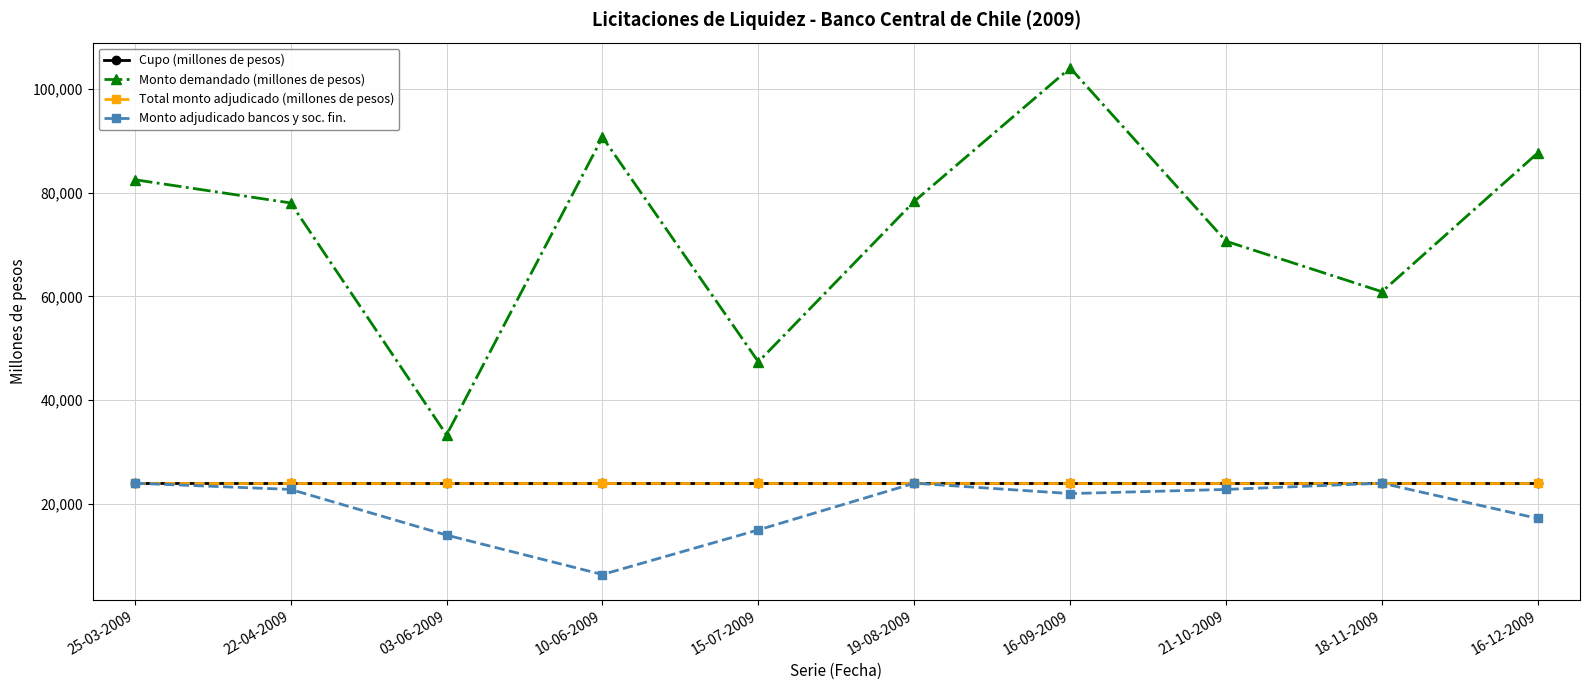

Is this an area chart (filled region under the line)?

No